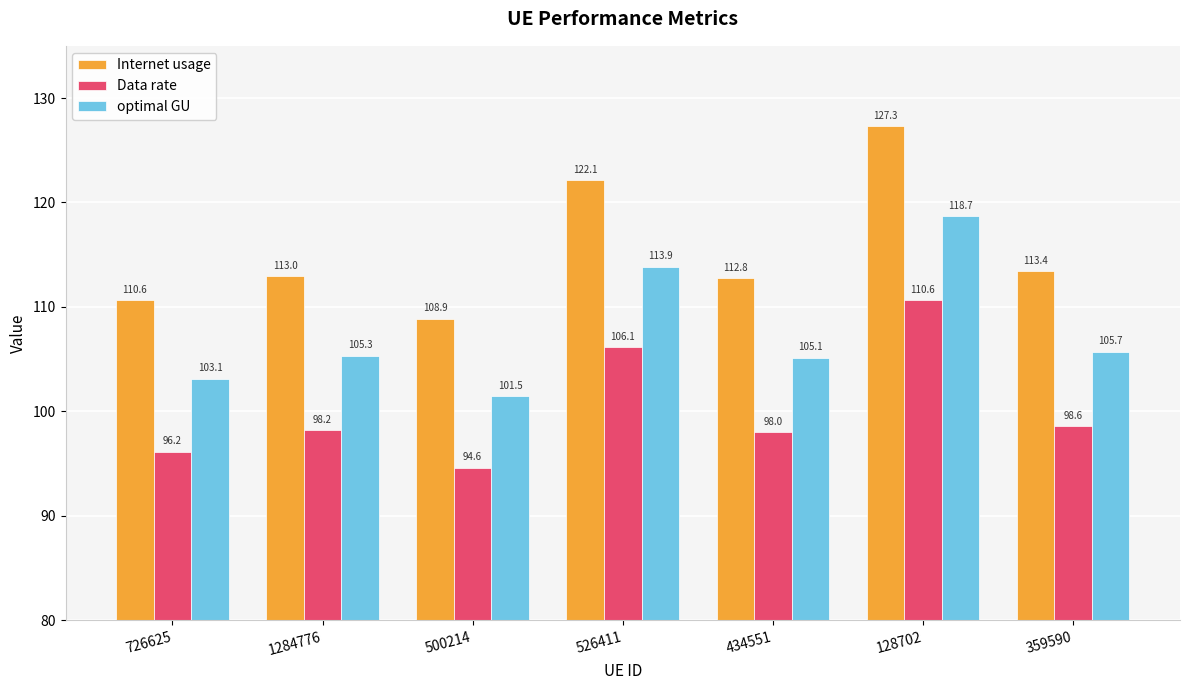

What is the minimum value shown in the chart?

94.6